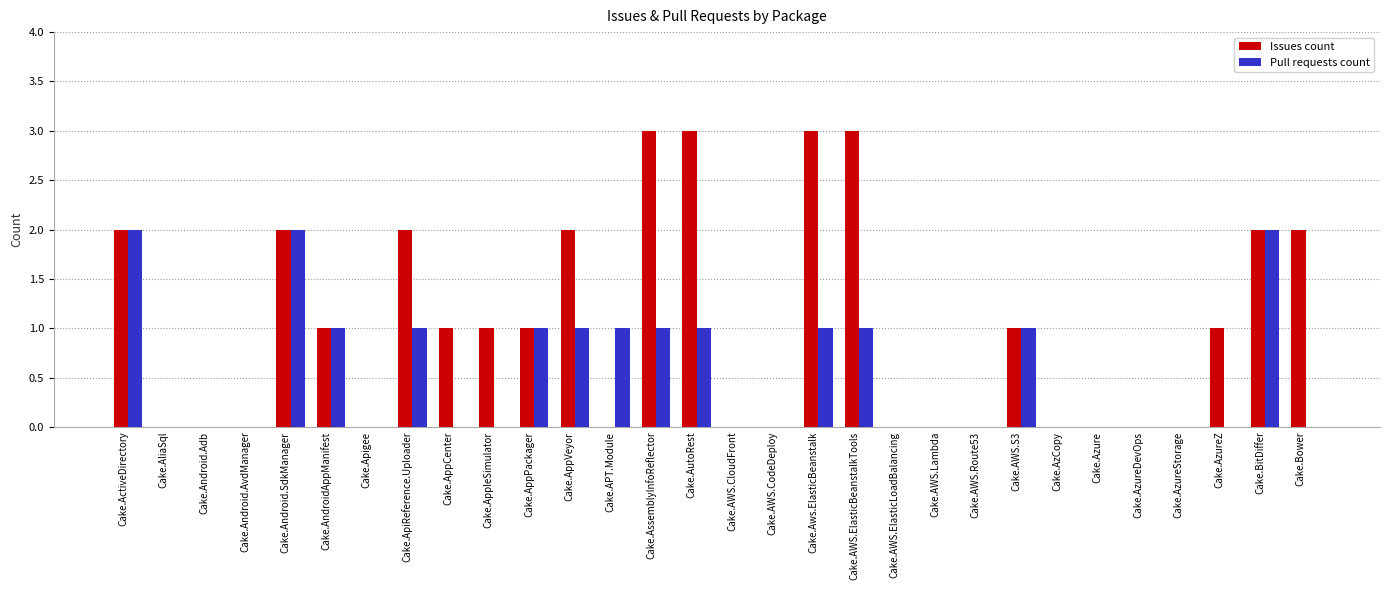

What is the sum of all Pull requests count values?

16